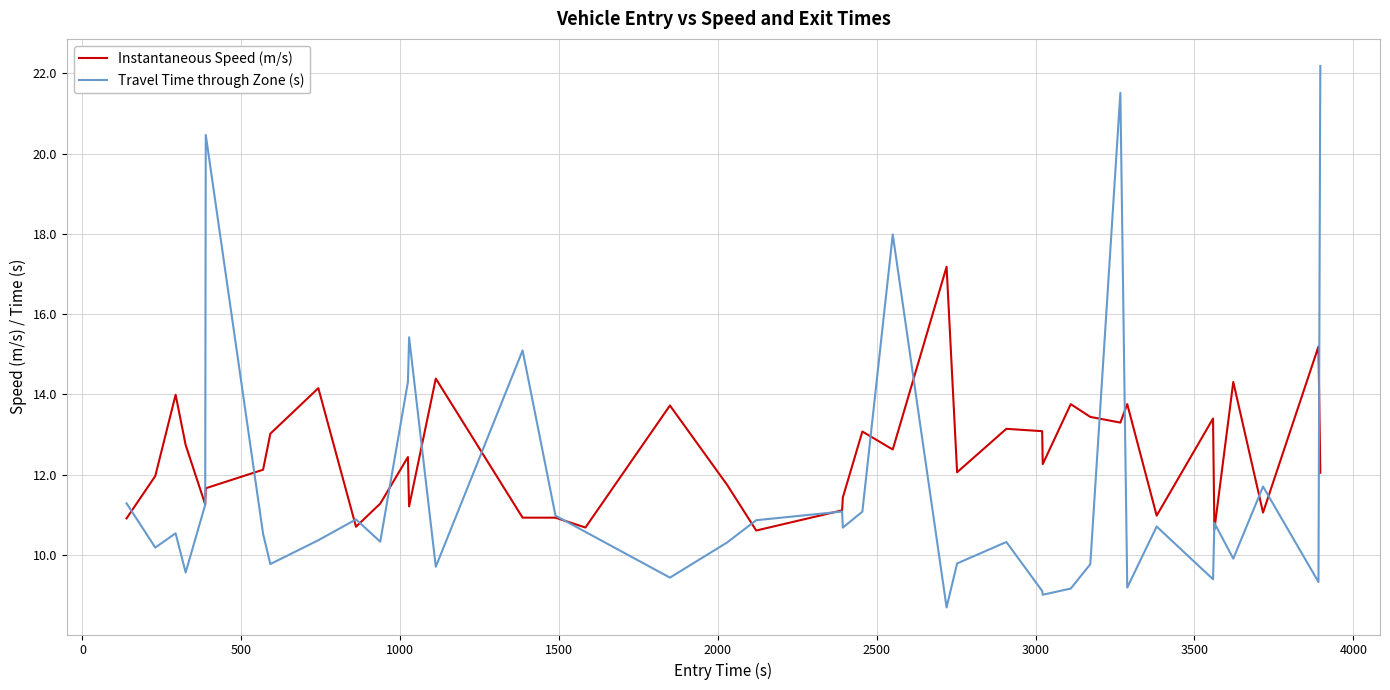

What is the maximum value shown in the chart?

22.2